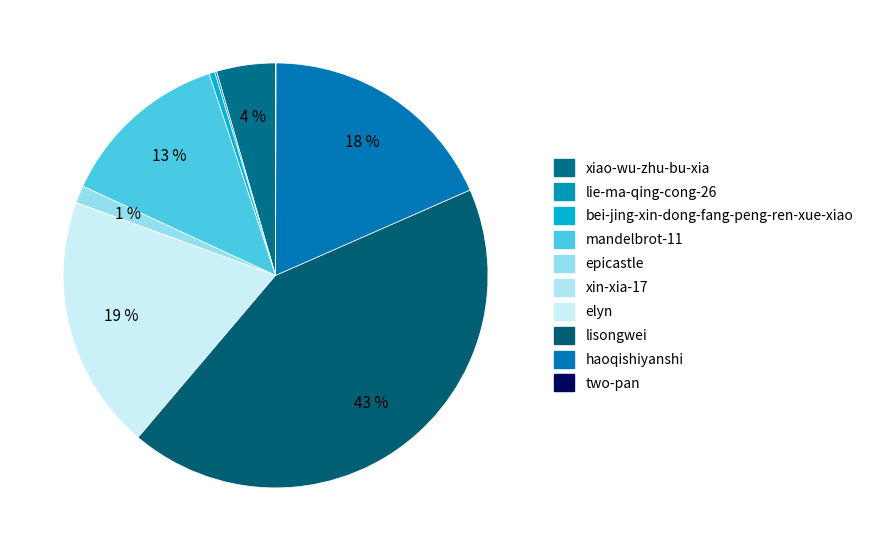

To the nearest percent, what is the combined percentage of mandelbrot-11 and xin-xia-17?

13%